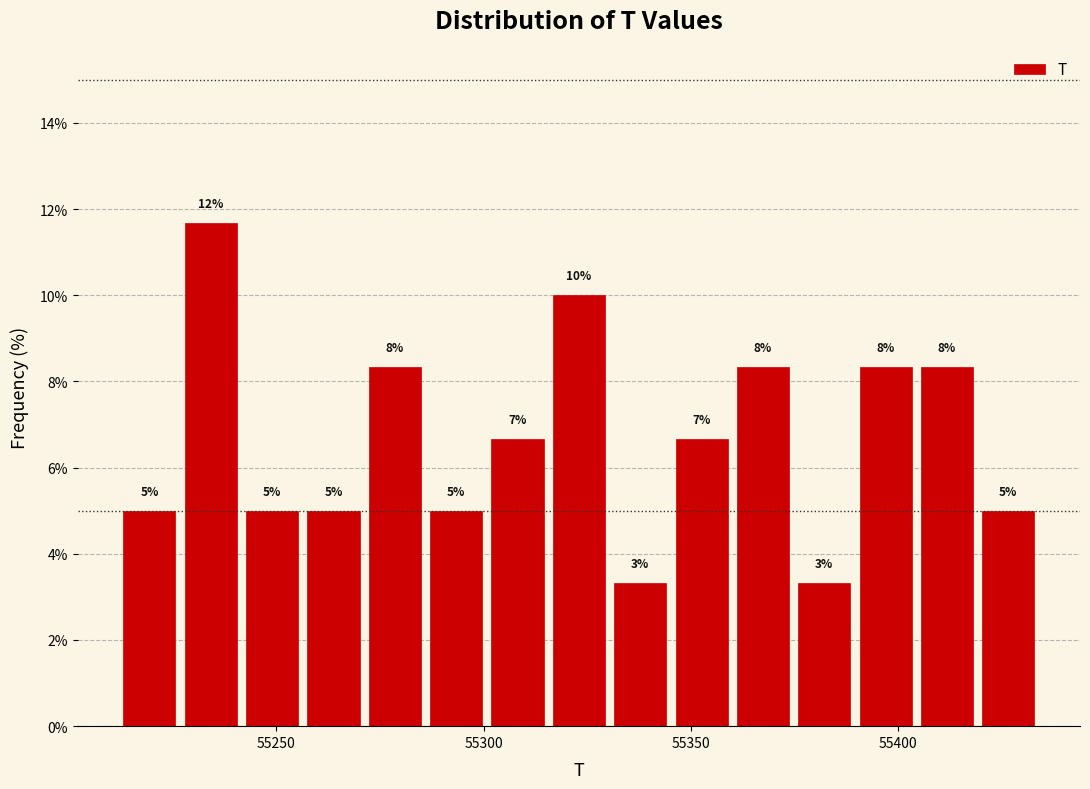

Read against the x-axis, roughly where is the centre of the tallest bar?

55235